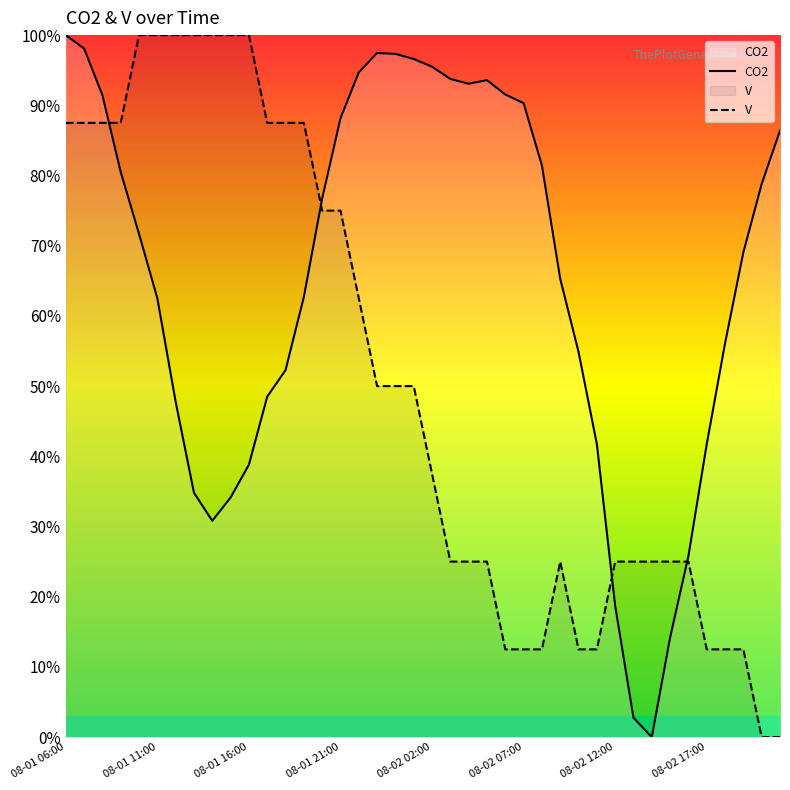

Does the chart have visible grid lines?

No